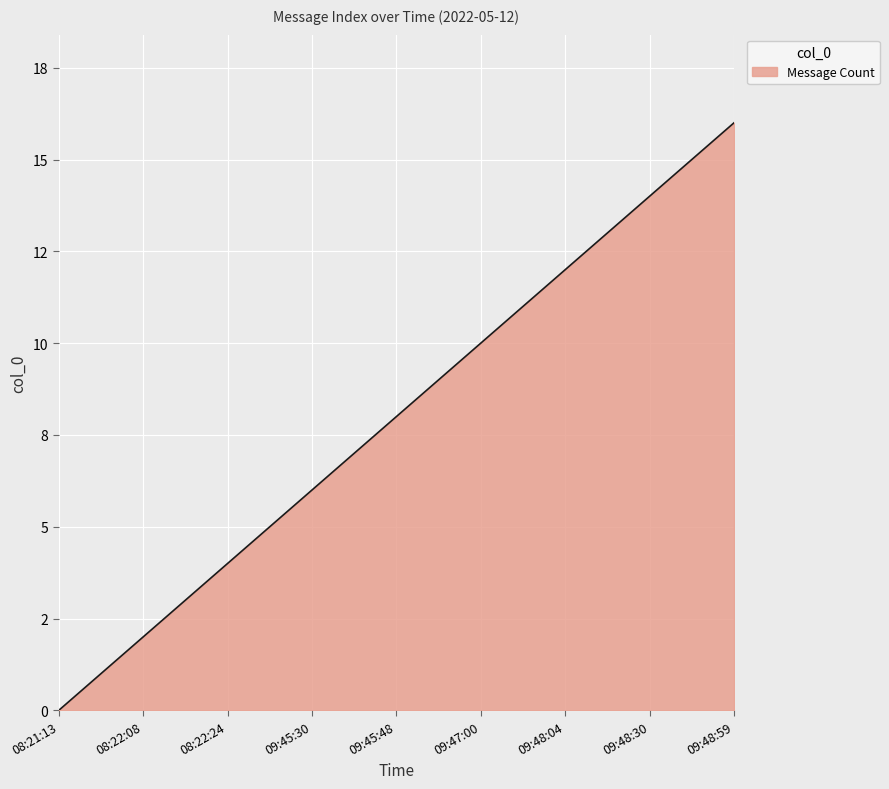

Does the chart display data point markers on the line(s)?

No